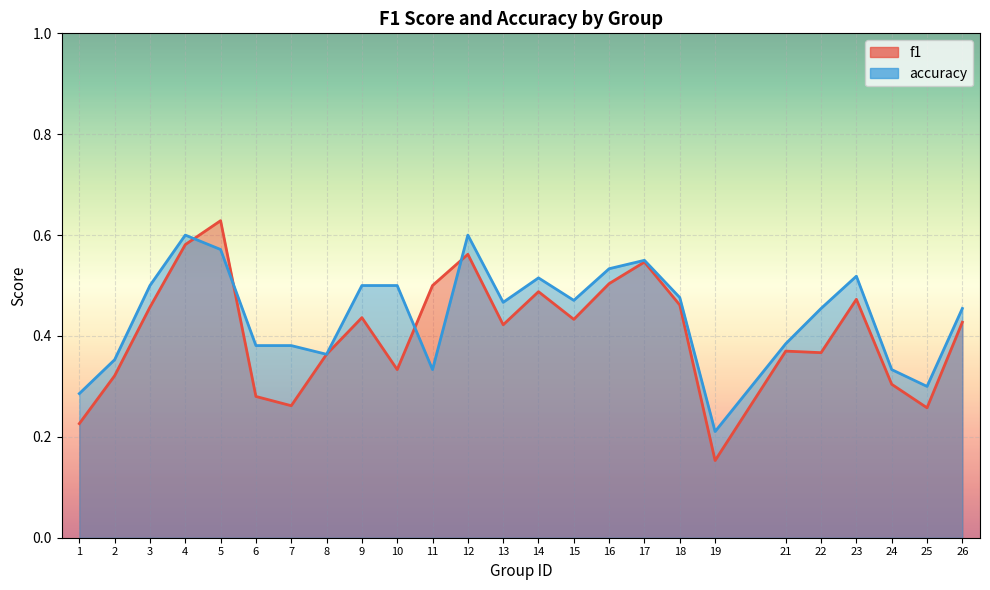

What is the maximum value for accuracy?

0.6